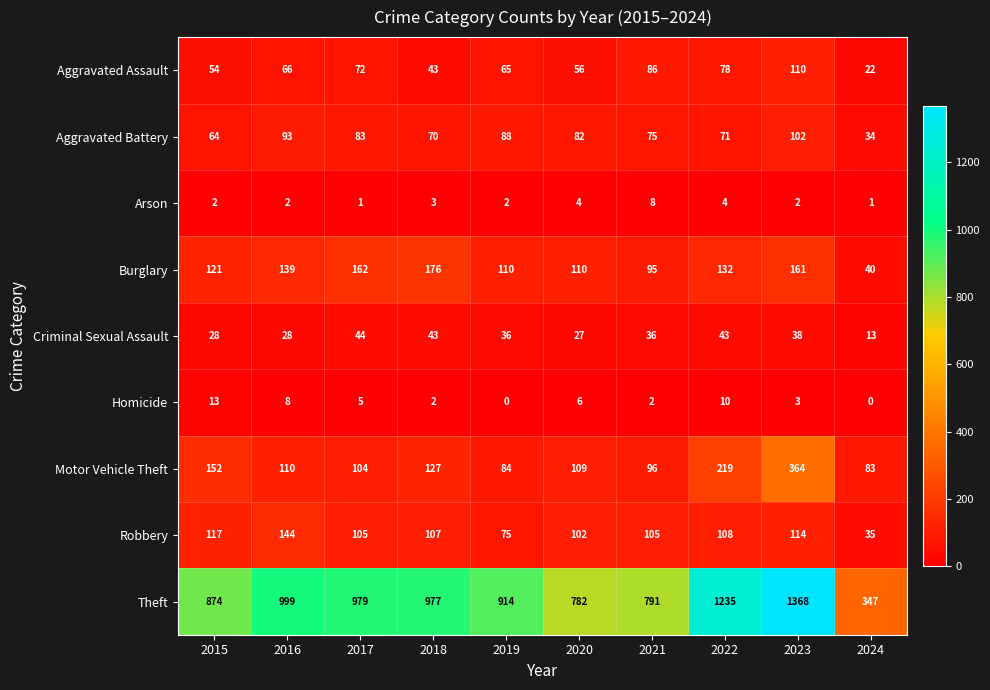

Which series has the largest total across all categories?

Theft